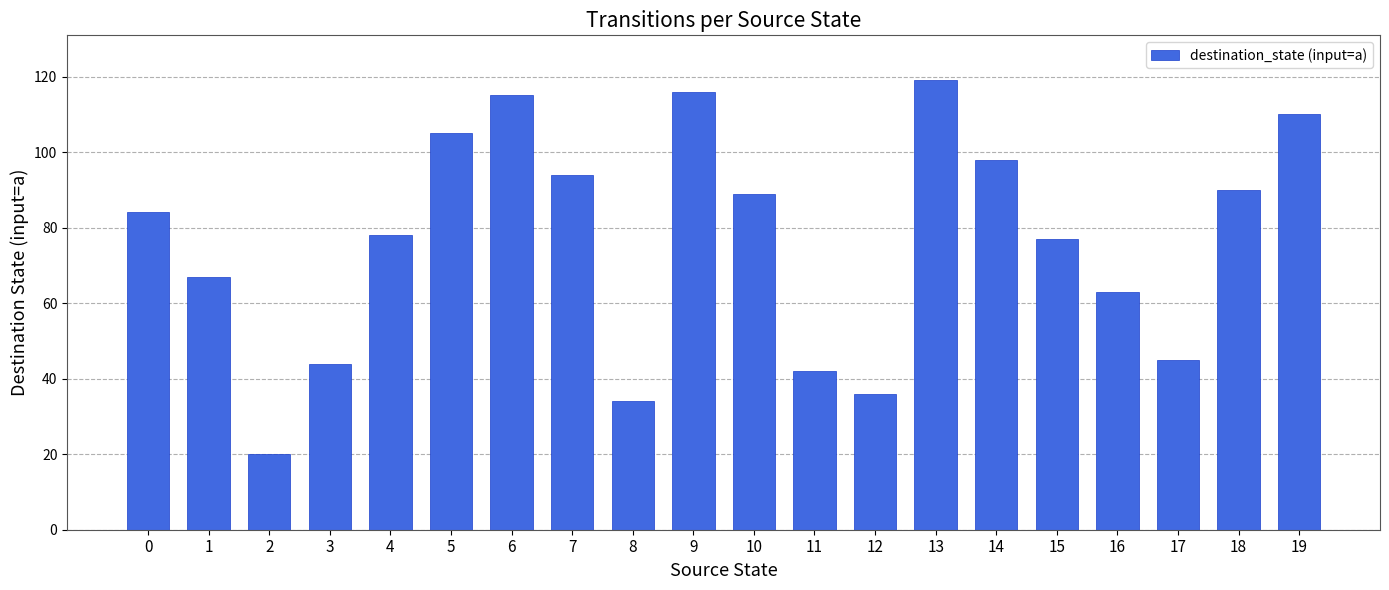

The value at 10 is 89. True or false?

True